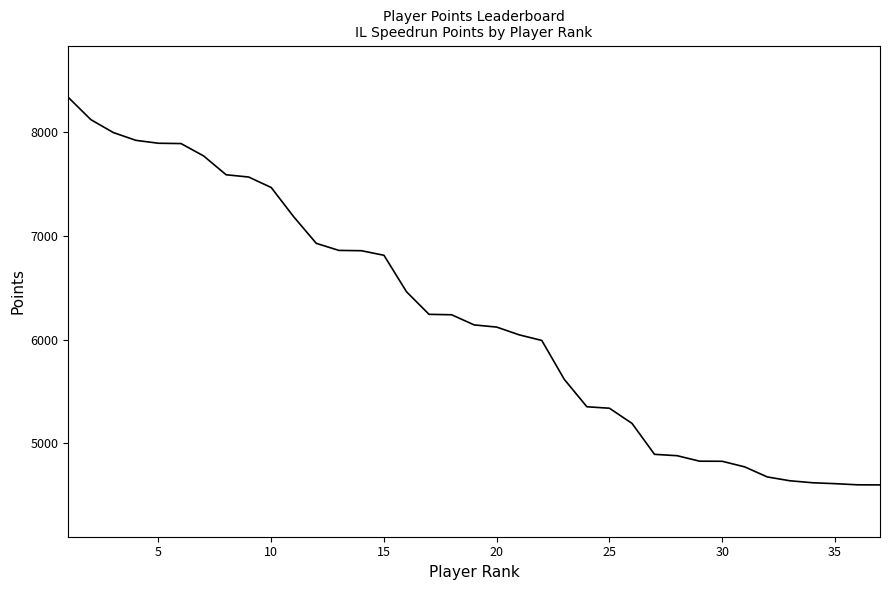

What is the maximum value shown in the chart?

8338